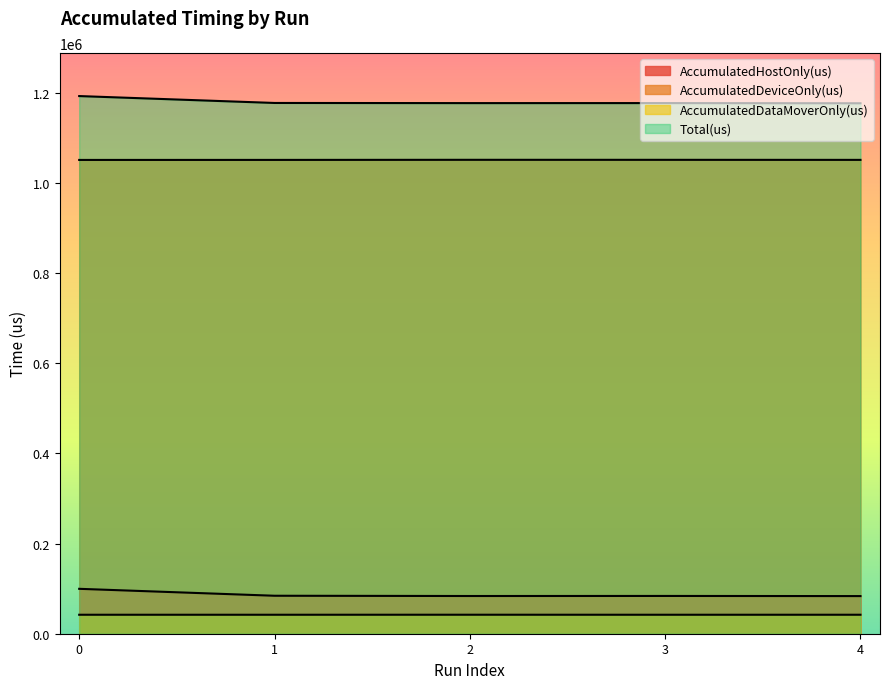

What are all the series names shown in the legend?

AccumulatedHostOnly(us), AccumulatedDeviceOnly(us), AccumulatedDataMoverOnly(us), Total(us)